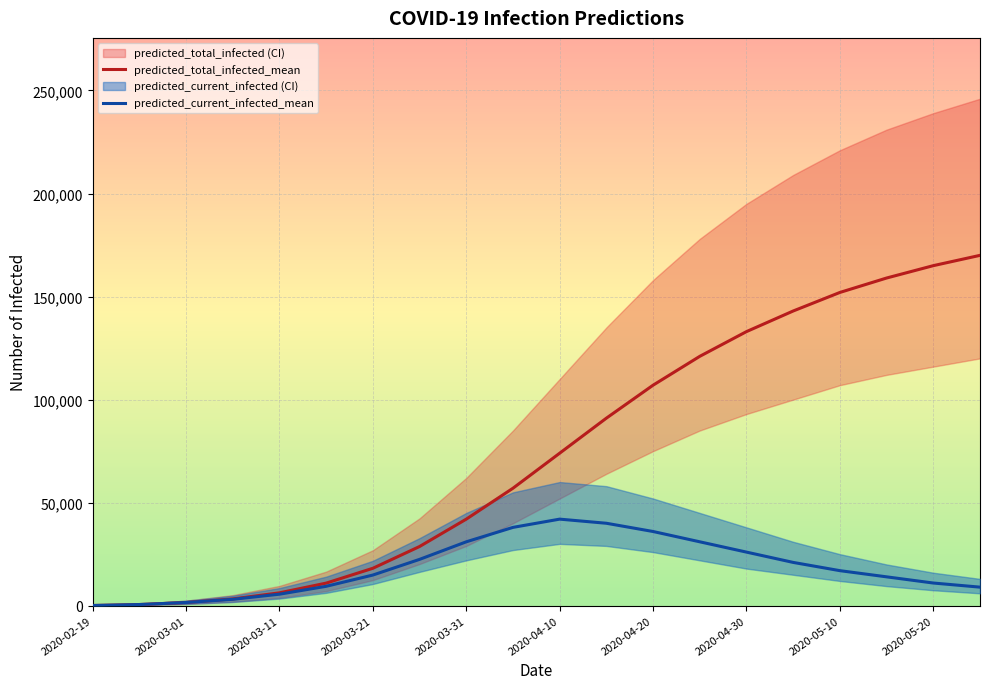

Which series has the largest range (max minus min)?

predicted_total_infected_mean